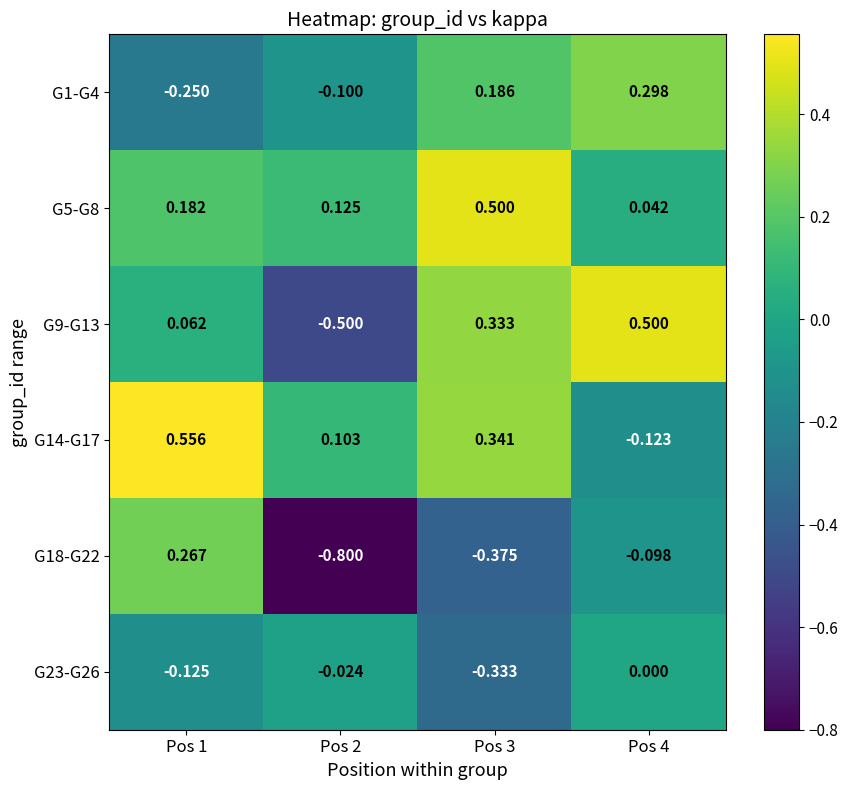

Is the value of G23-G26 at Pos 2 greater than the value of G5-G8 at Pos 3?

No